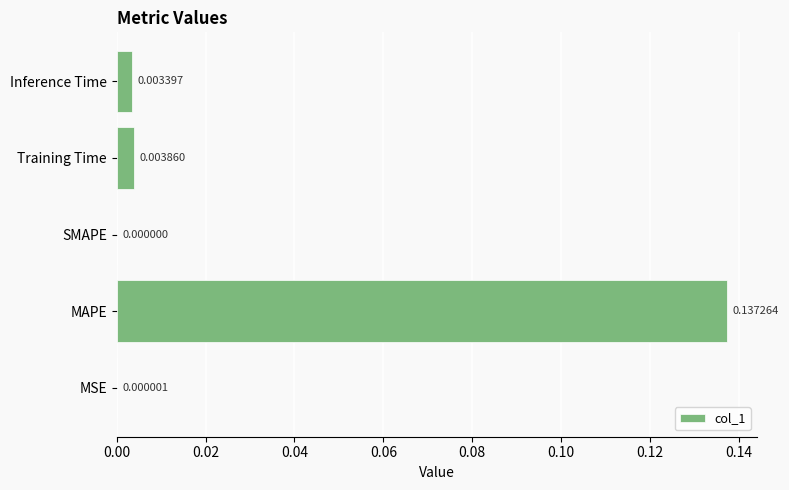

At which category does the chart reach its peak across all series?

MAPE